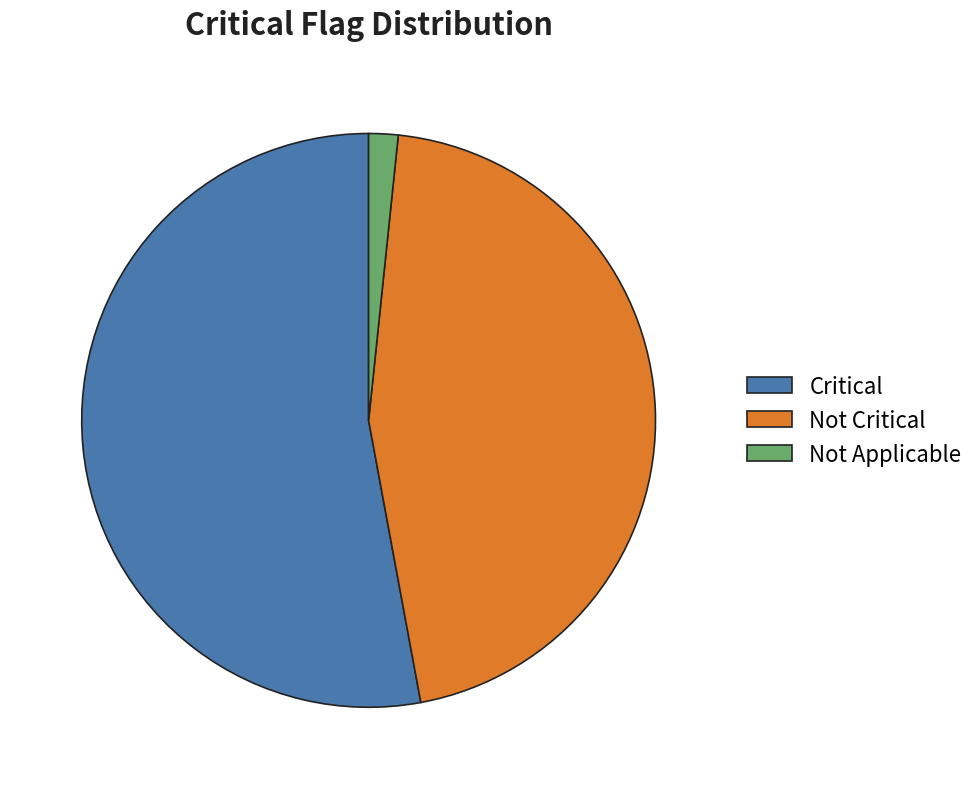

True or false: Critical accounts for 43% of the total.

False